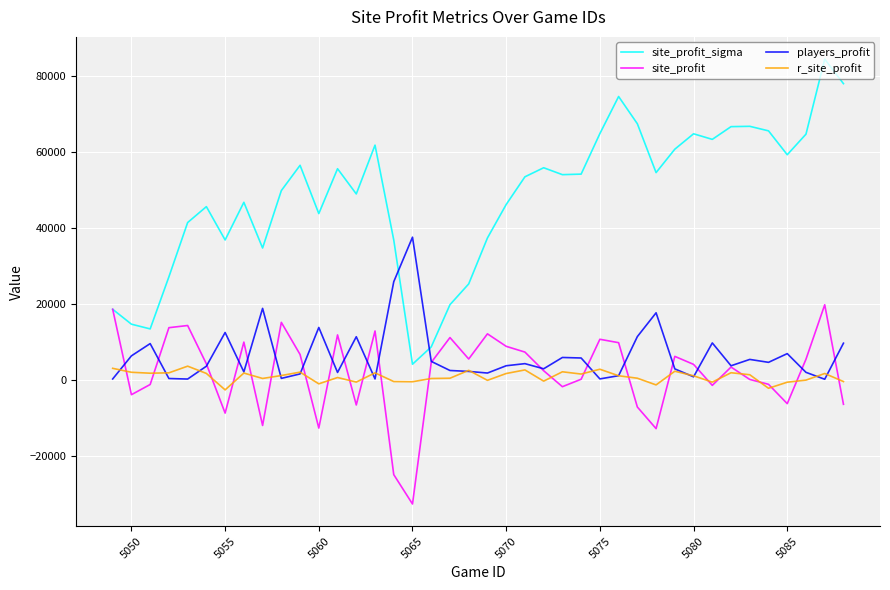

Which series has the largest total across all categories?

site_profit_sigma